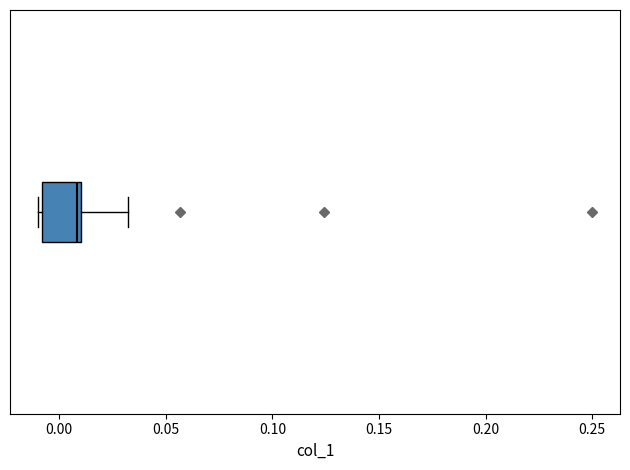

Read this box plot against the x-axis: the position of the median line, the range covered by the box, and the ends of both whiskers. The values are not printed on the chart, so give them approximately, as read against the axis.

median 0.01 (just left of the box's right edge), box -0.01 to 0.01, whiskers -0.01 (just left of the box's left edge) to 0.03